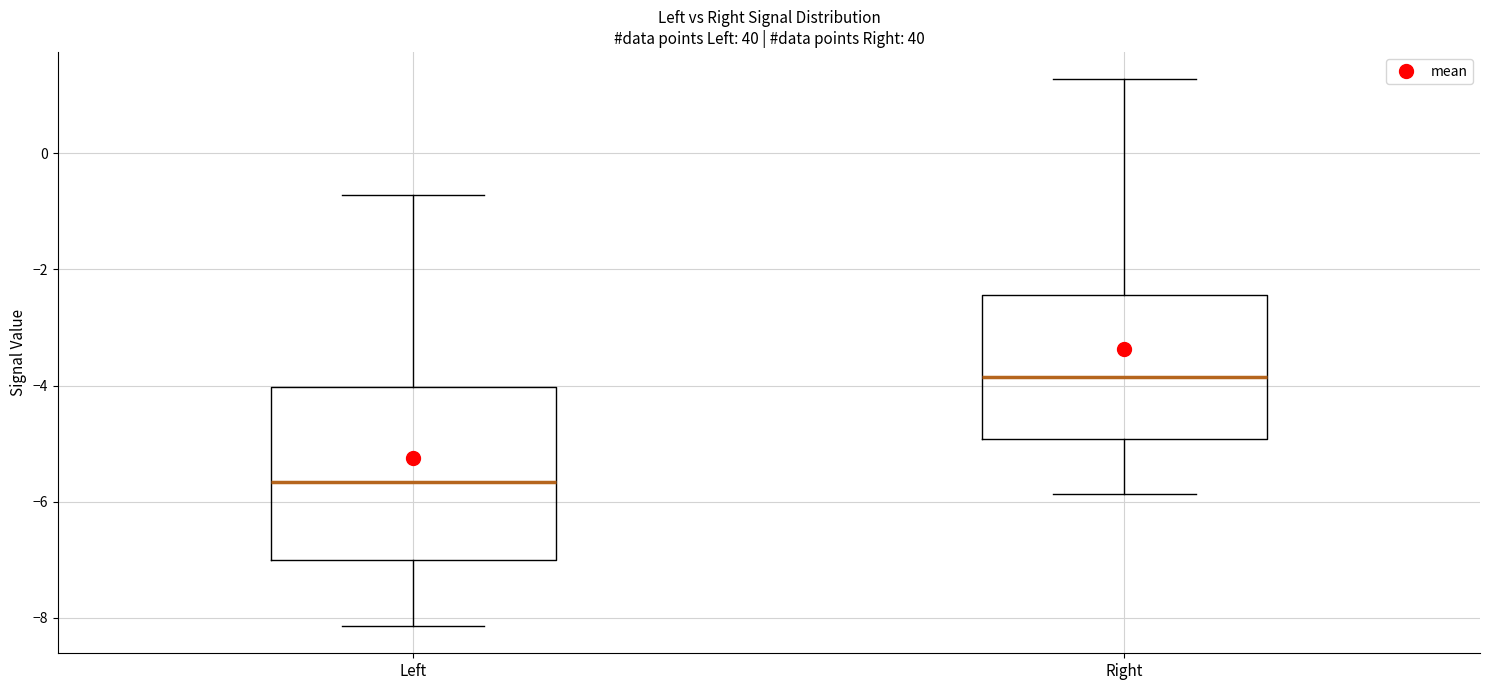

Which box is the tallest, from its lower edge to its upper edge?

Left